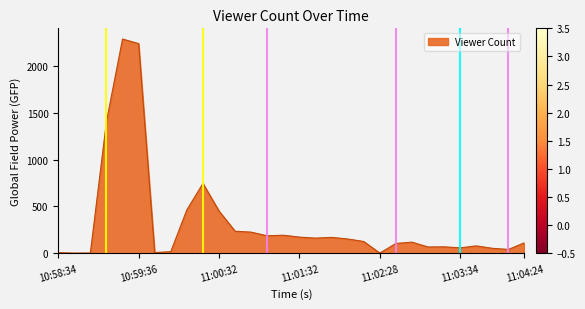

What is the difference between the maximum and minimum values?

2290